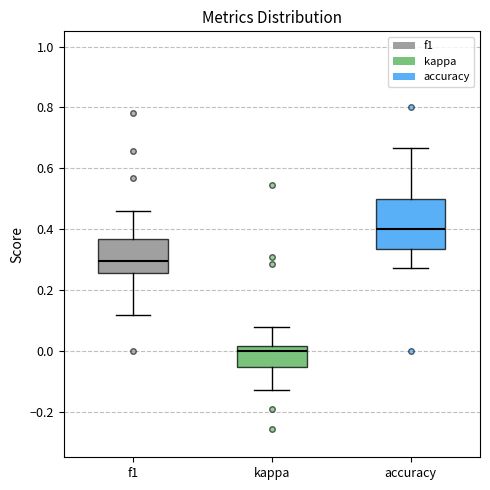

Comparing the boxes themselves (not the whiskers), which one is the tallest?

accuracy